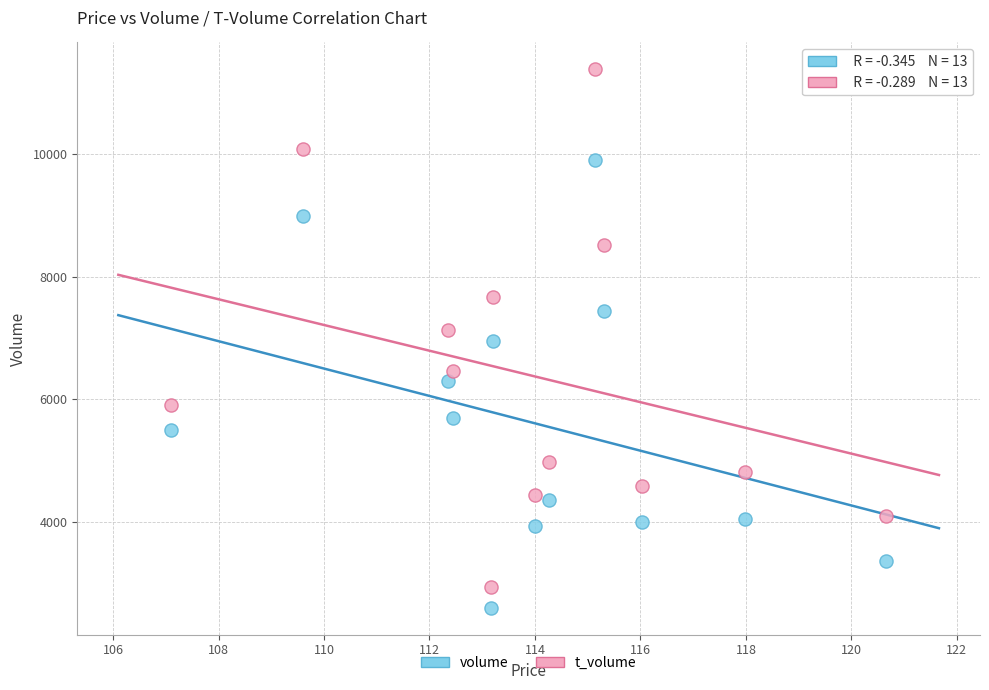

Which series reaches the maximum Y coordinate?

t_volume